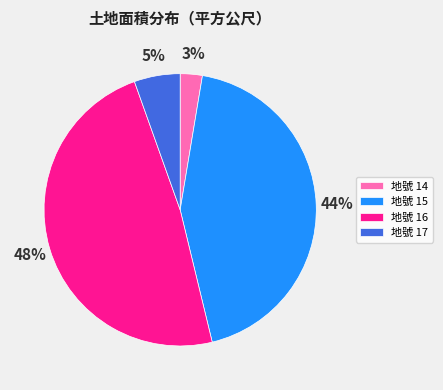

What percentage is the 地號 14 slice, to the nearest percent?

3%